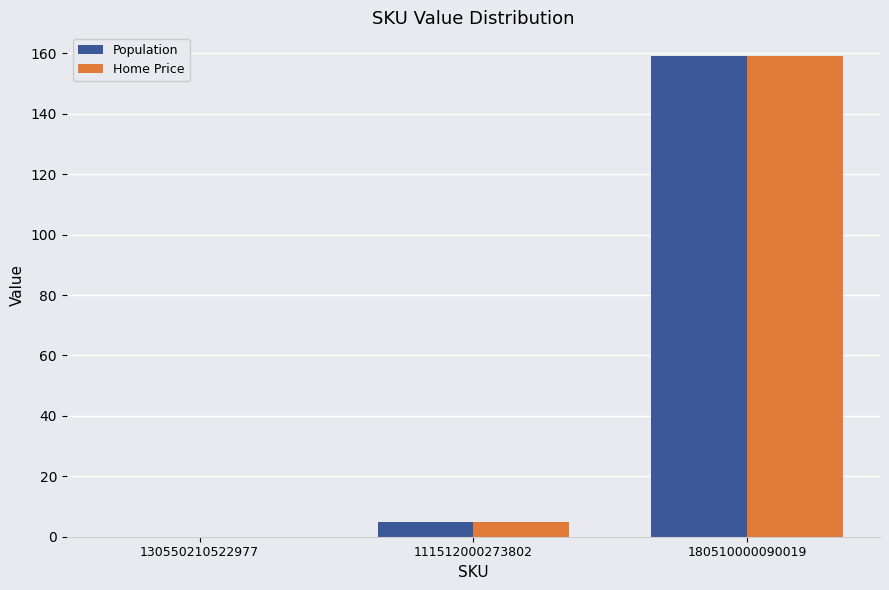

What is the sum of all Population values?

164